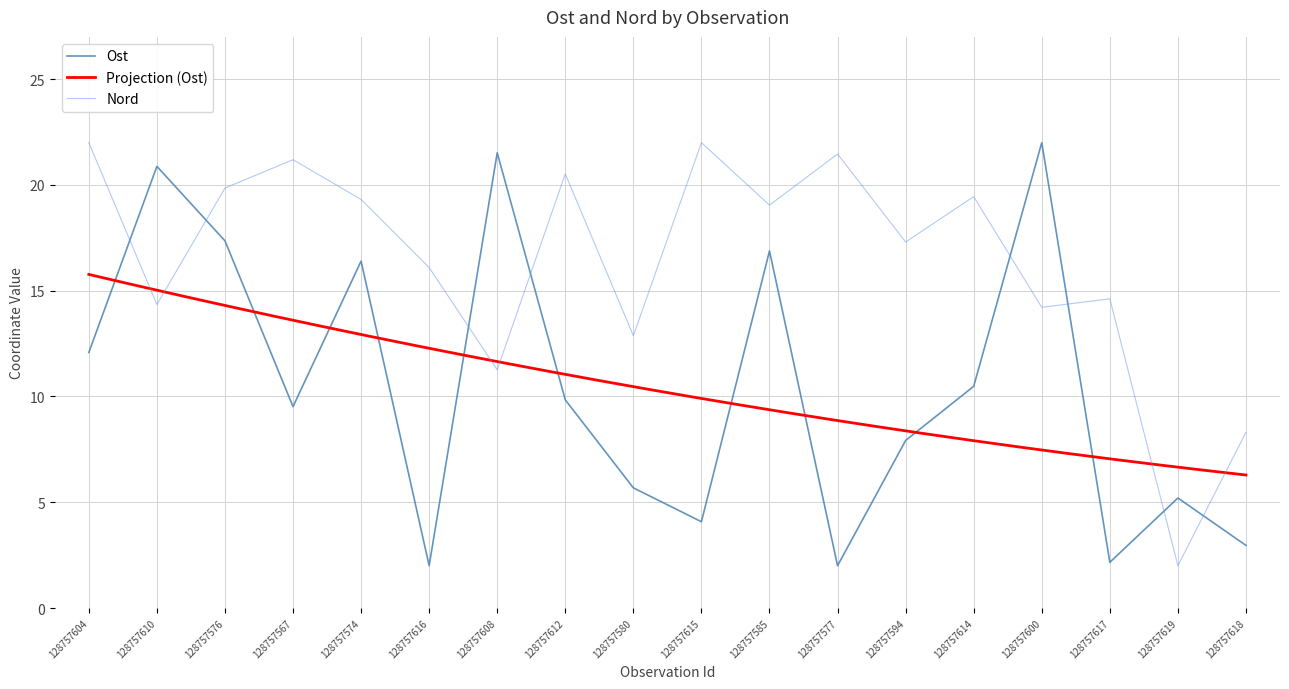

How many intersections are there between Ost and Nord?

8